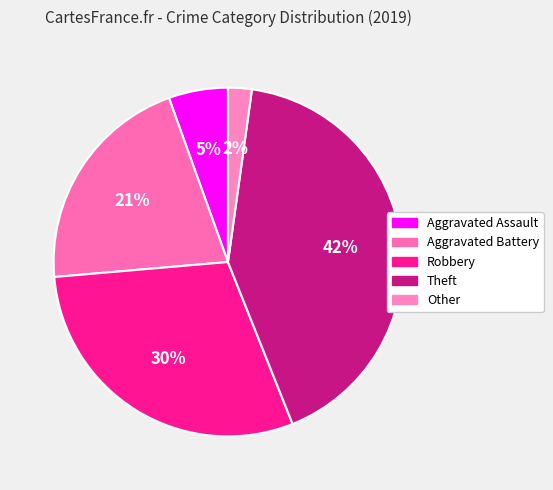

To the nearest percent, what portion does Other represent?

2%